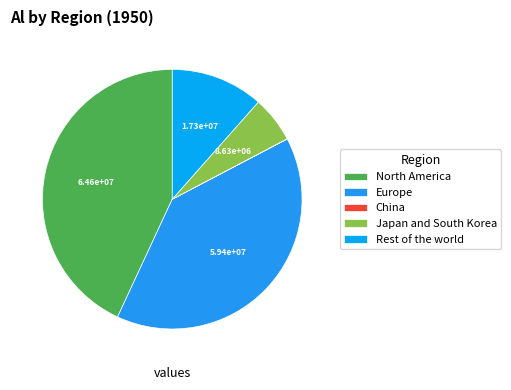

What is the largest slice in the pie chart?

North America